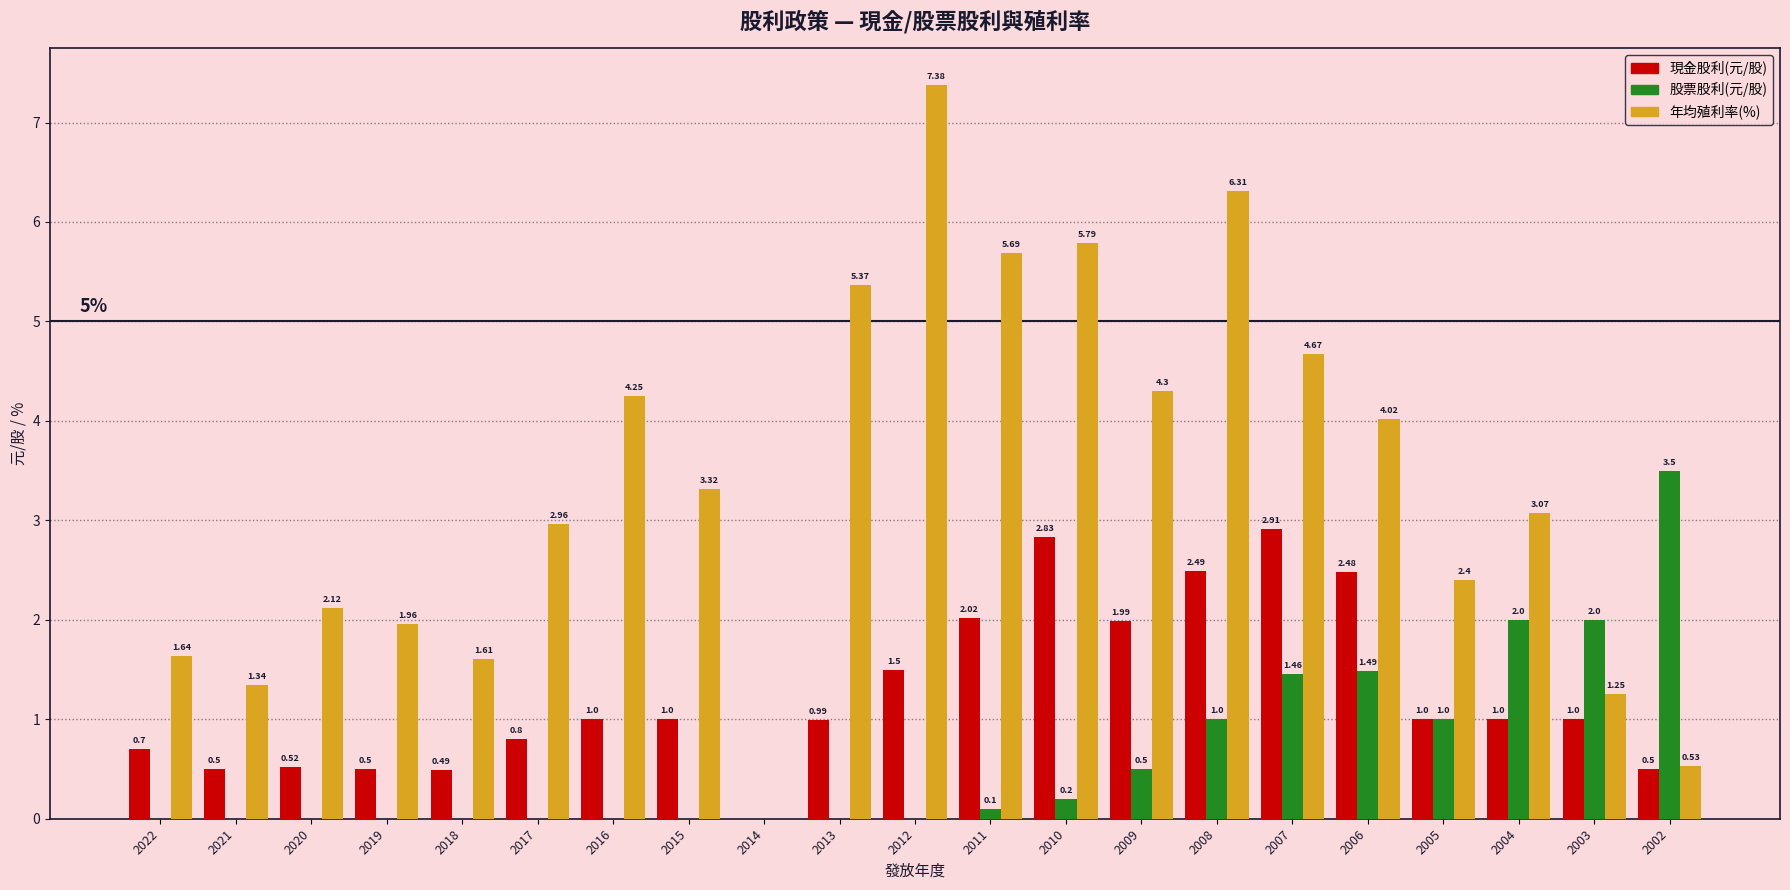

Which series has the largest total across all categories?

年均殖利率(%)